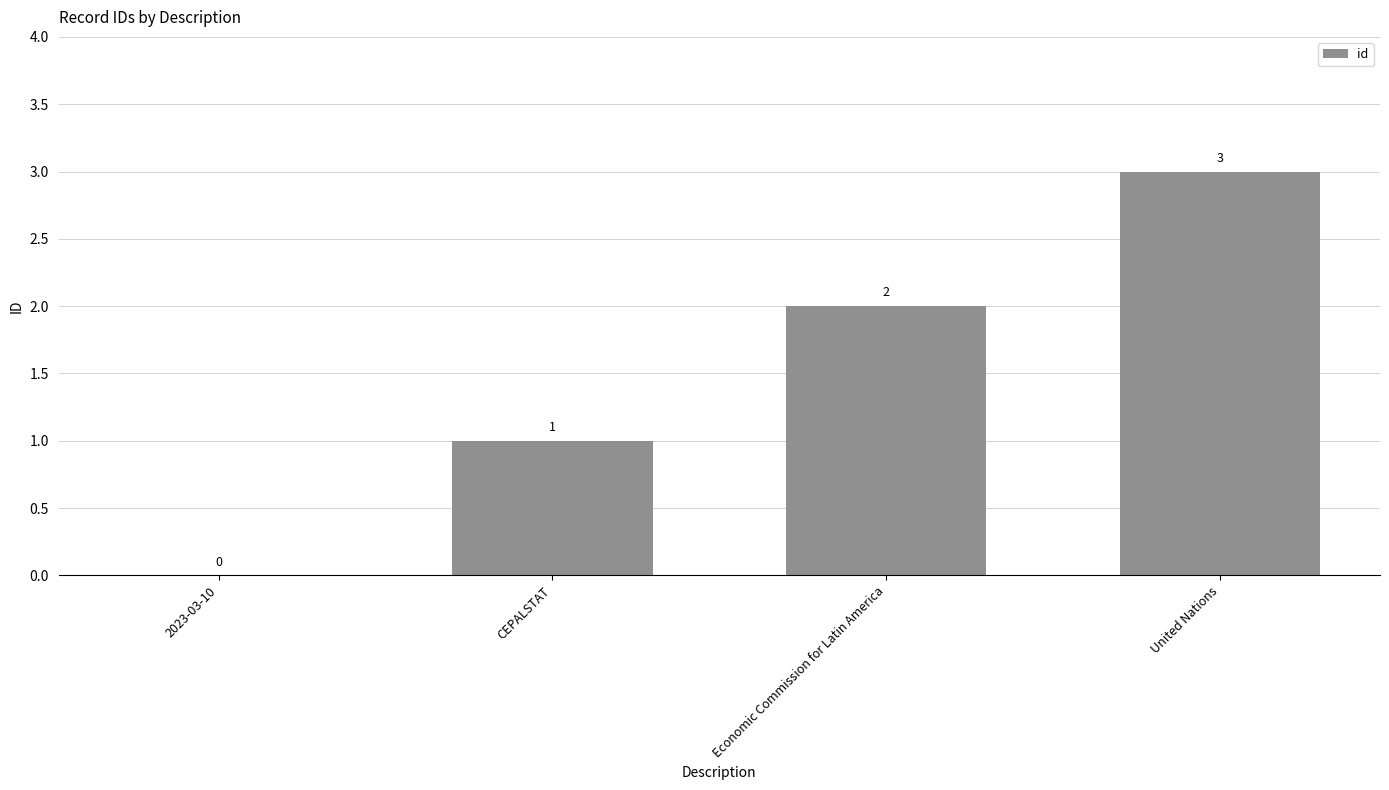

True or false: the data shows 3 at Economic Commission for Latin America.

False